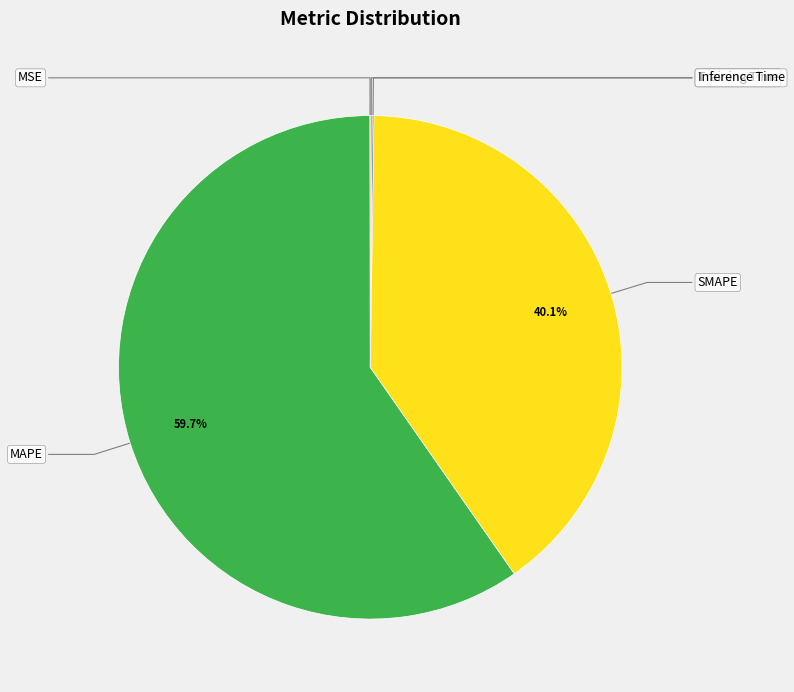

To the nearest percent, what is the average slice percentage?

20%